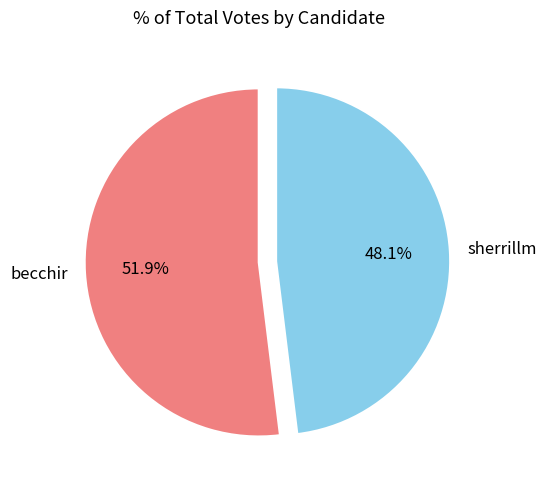

Rank the categories by value from highest to lowest.

becchir, sherrillm